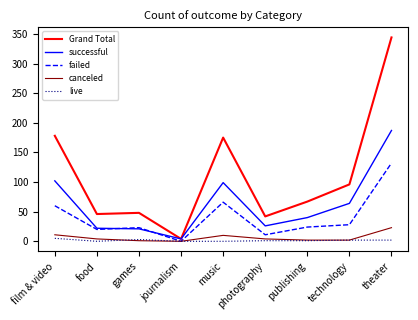

At which label does live first exceed 1?

film & video